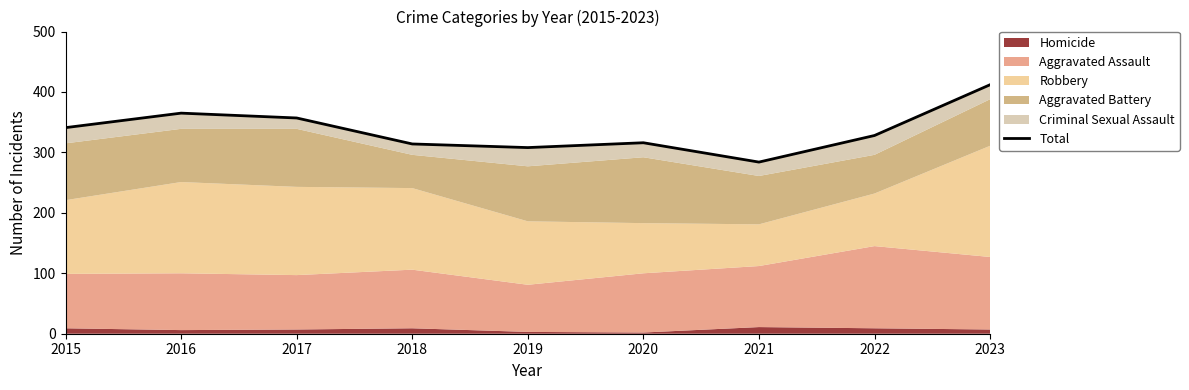

Which has a higher value, 2017 or 2019?

2017